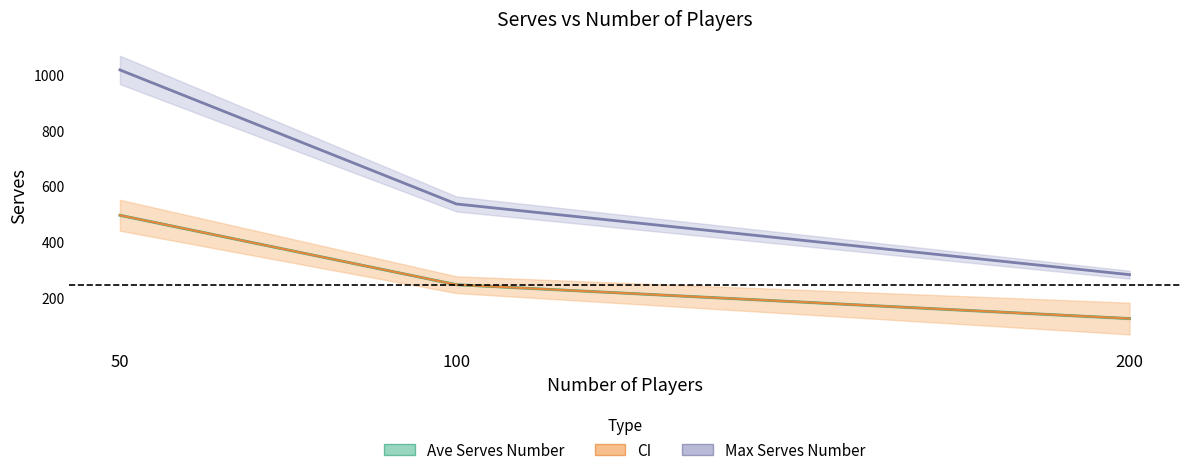

Which series has the largest range (max minus min)?

Max Serves Number